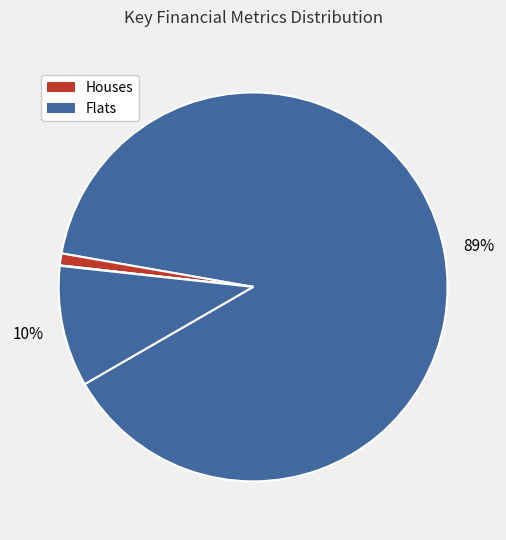

How many slices are in this pie chart?

4